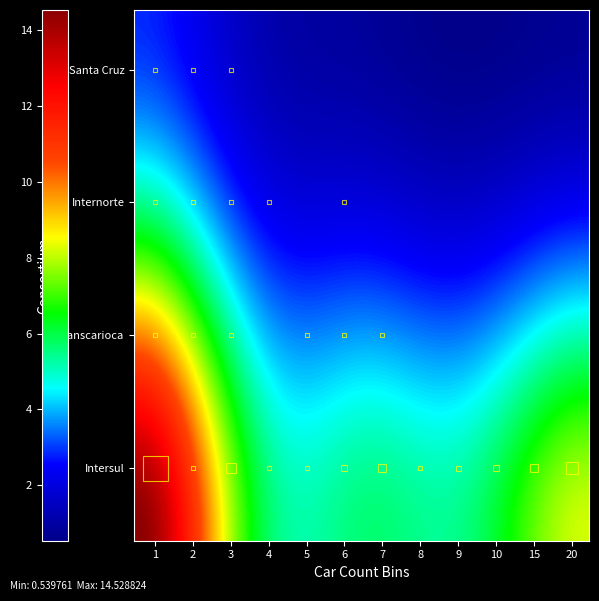

Reading left to right, transcribe all the data shown in this chart.

Intersul: 45	8	18	3	5	12	14	8	9	10	15	20
Transcarioca: 2	2	1	0	1	6	1	0	0	0	0	0
Internorte: 3	1	2	1	0	1	0	0	0	0	0	0
Santa Cruz: 2	1	1	0	0	0	0	0	0	0	0	0